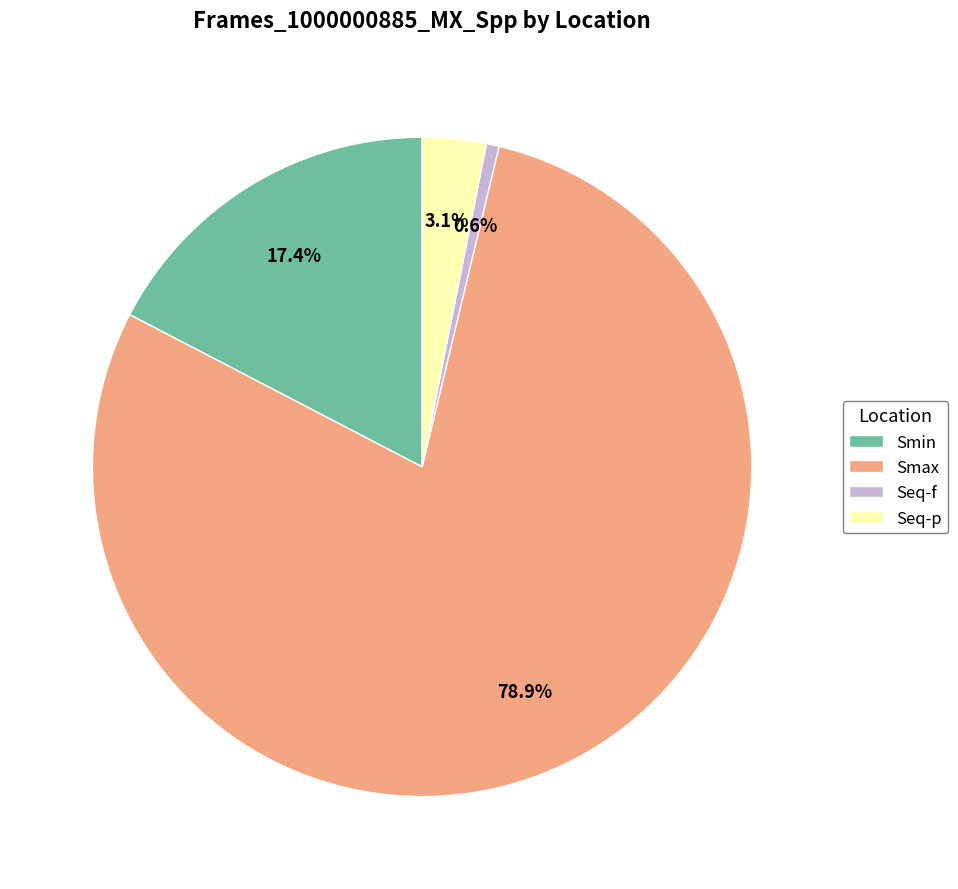

What is the largest slice in the pie chart?

Smax